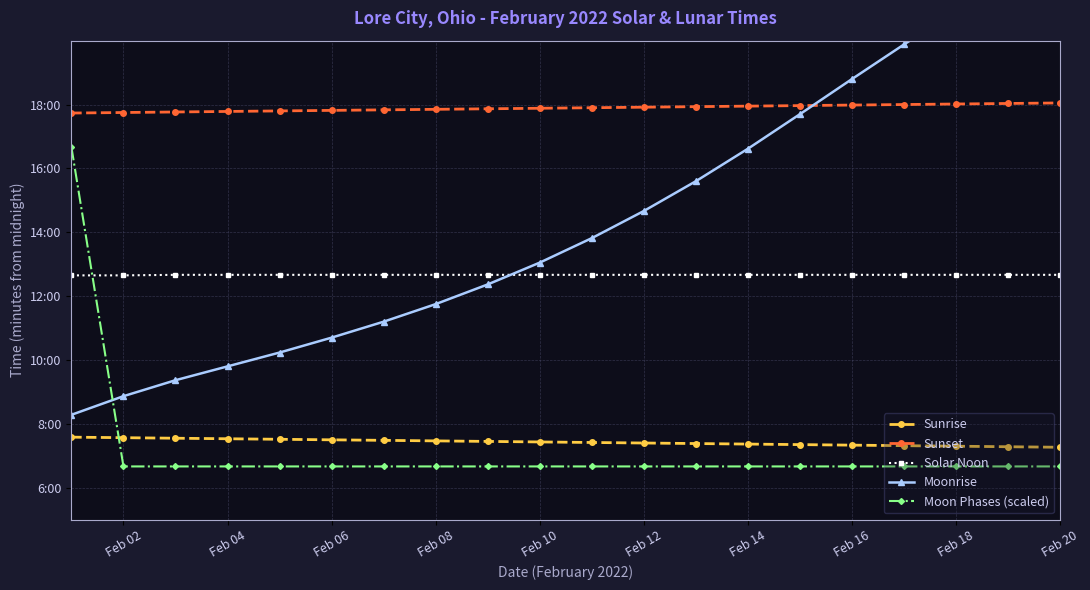

List the series in order of their peak value, highest first.

Moonrise, Sunset, Moon Phases (scaled), Solar Noon, Sunrise